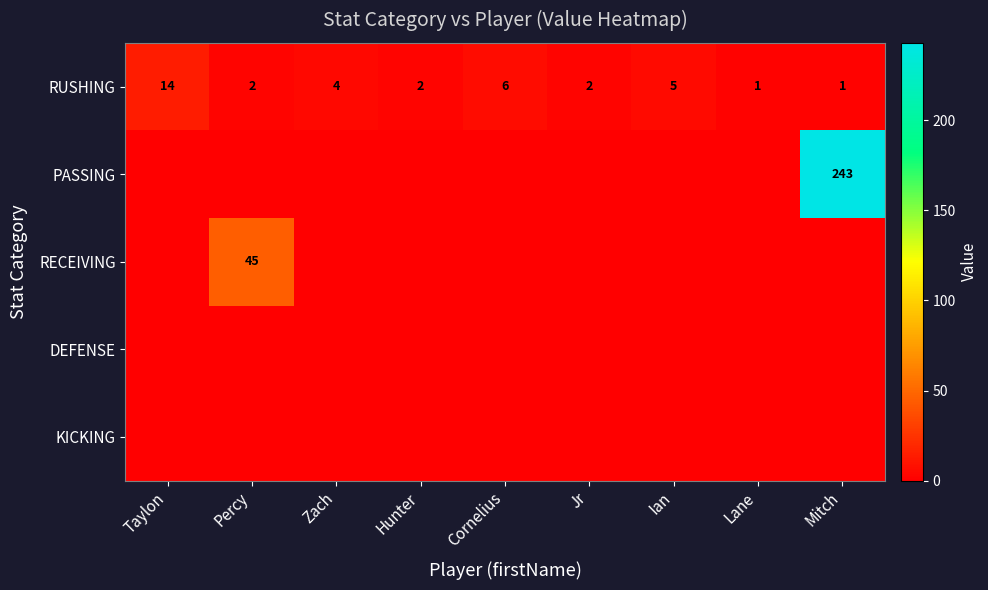

List the labels in order of RUSHING value, smallest first.

Lane, Mitch, Percy, Hunter, Jr, Zach, Ian, Cornelius, Taylon